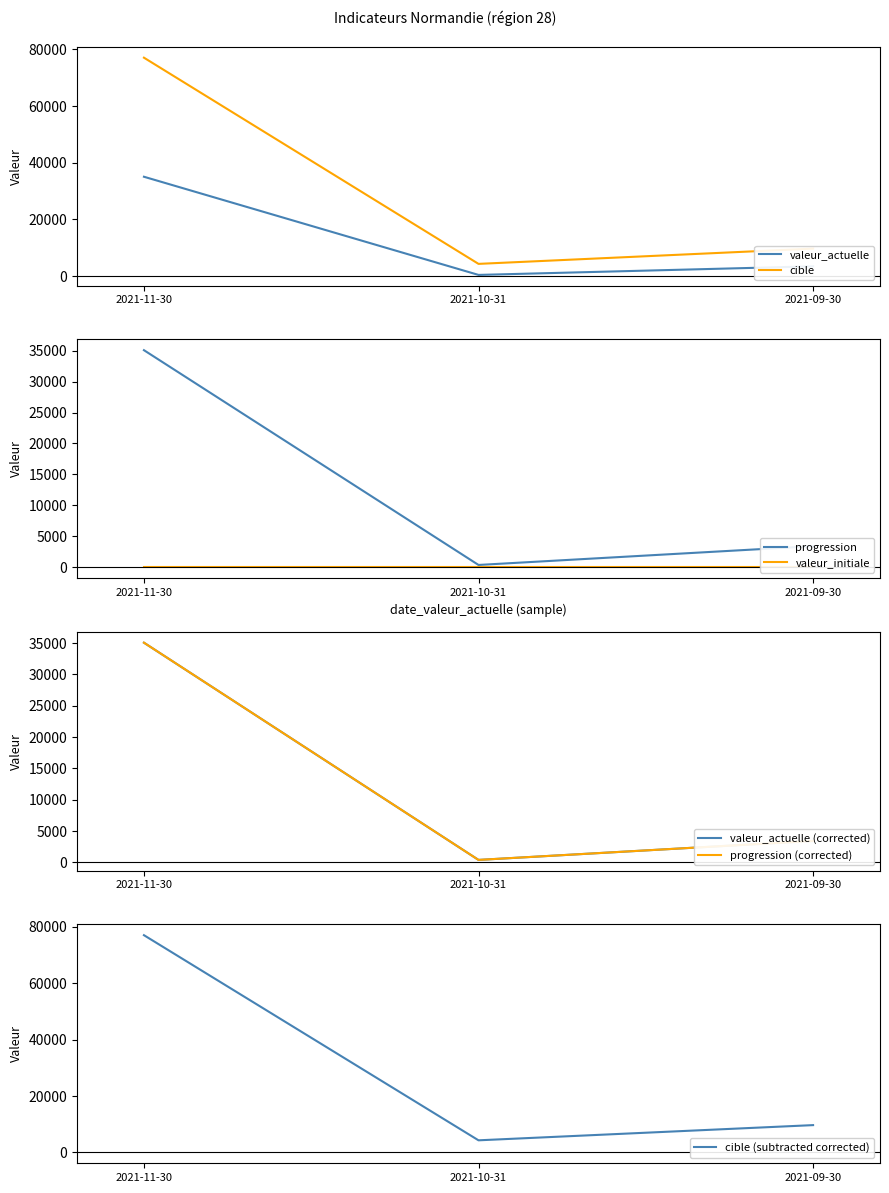

At which label is valeur_actuelle closest to 17727?

2021-09-30